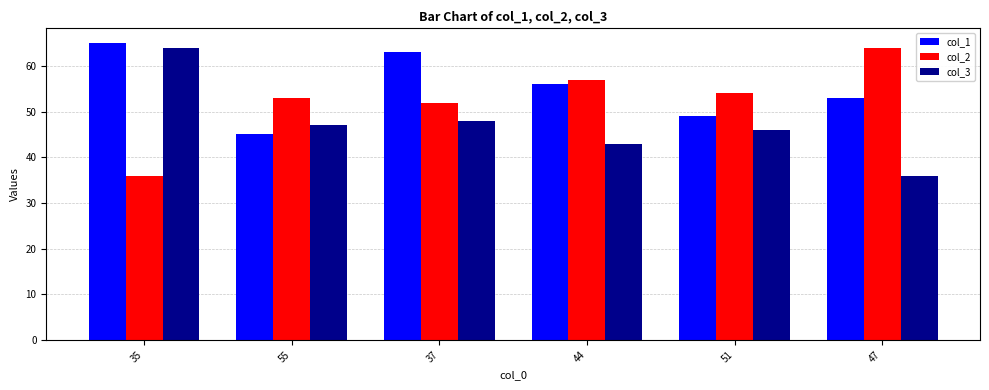

List the series in order of their overall mean, lowest first.

col_3, col_2, col_1